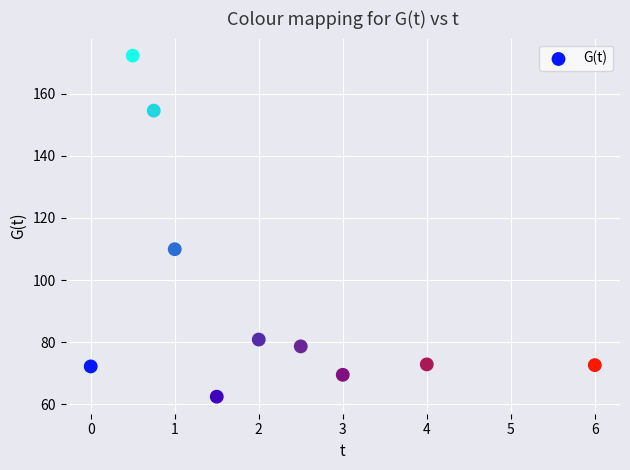

What Y value in the scatter plot is closest to 117?

109.9